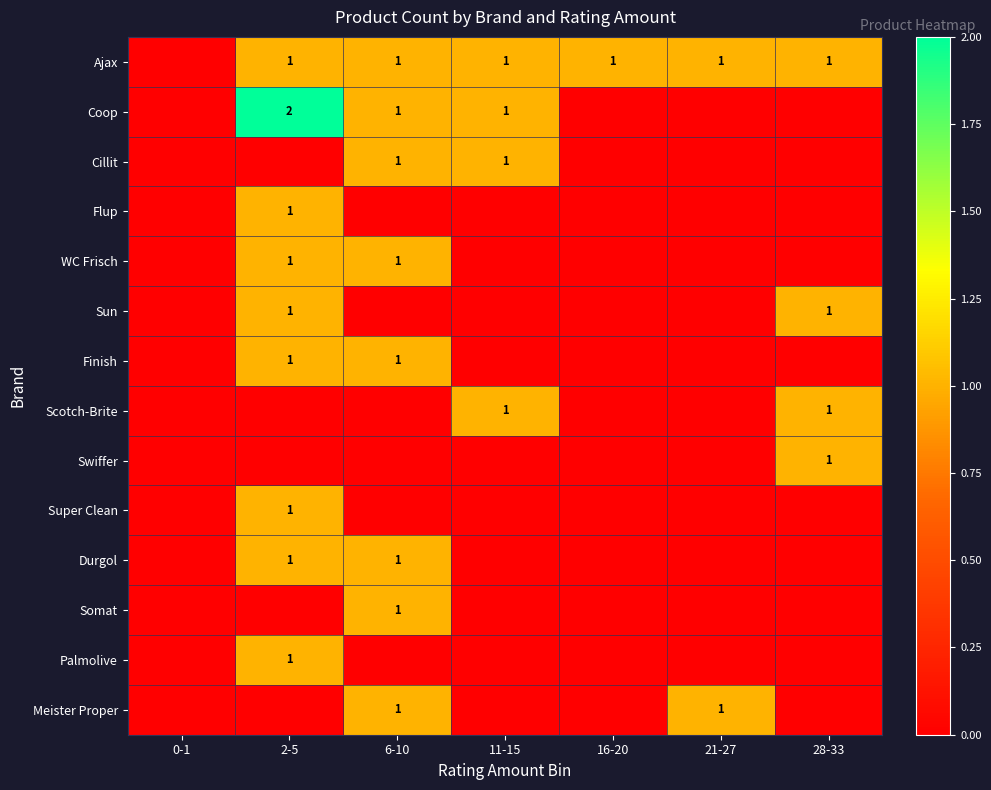

Between 2-5 and 28-33, which is larger?

2-5